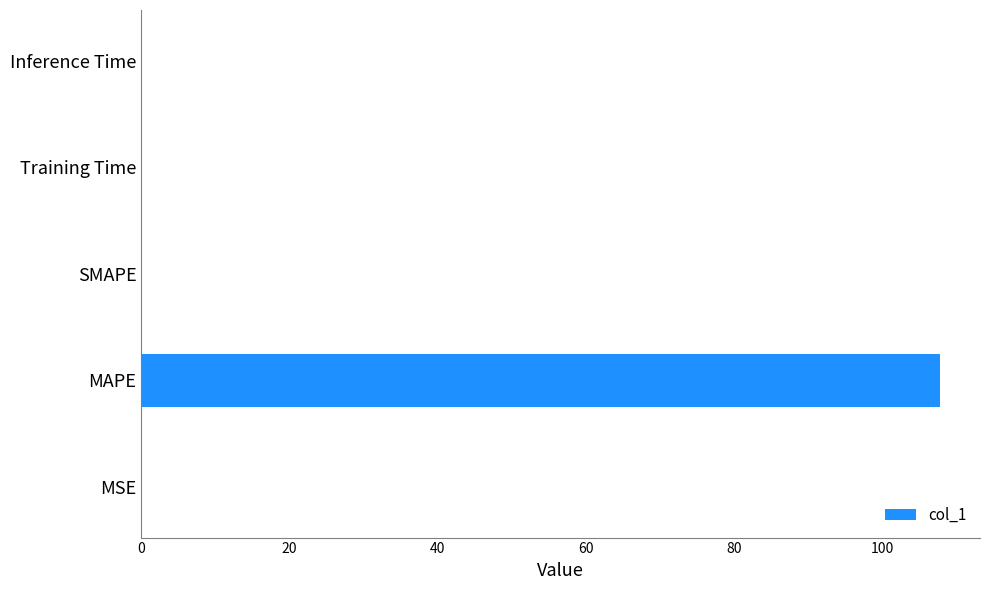

What is the greatest value displayed?

107.9